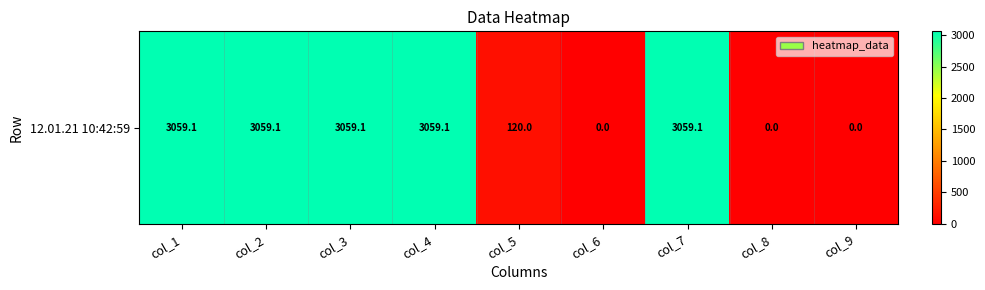

Which has a higher value, col_1 or col_3?

col_1